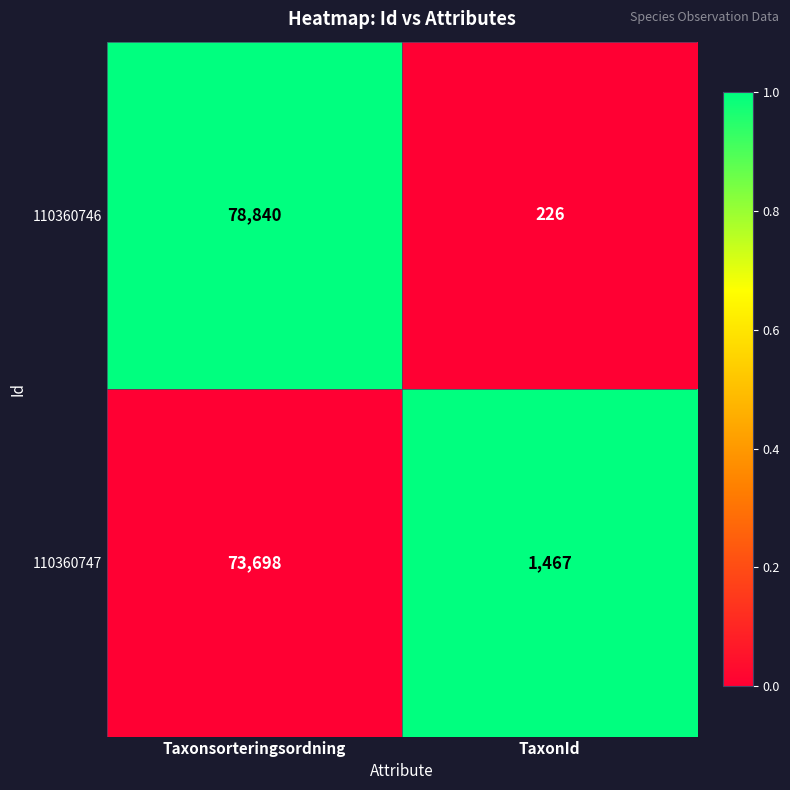

What is the sum of all 110360746 values?

79066